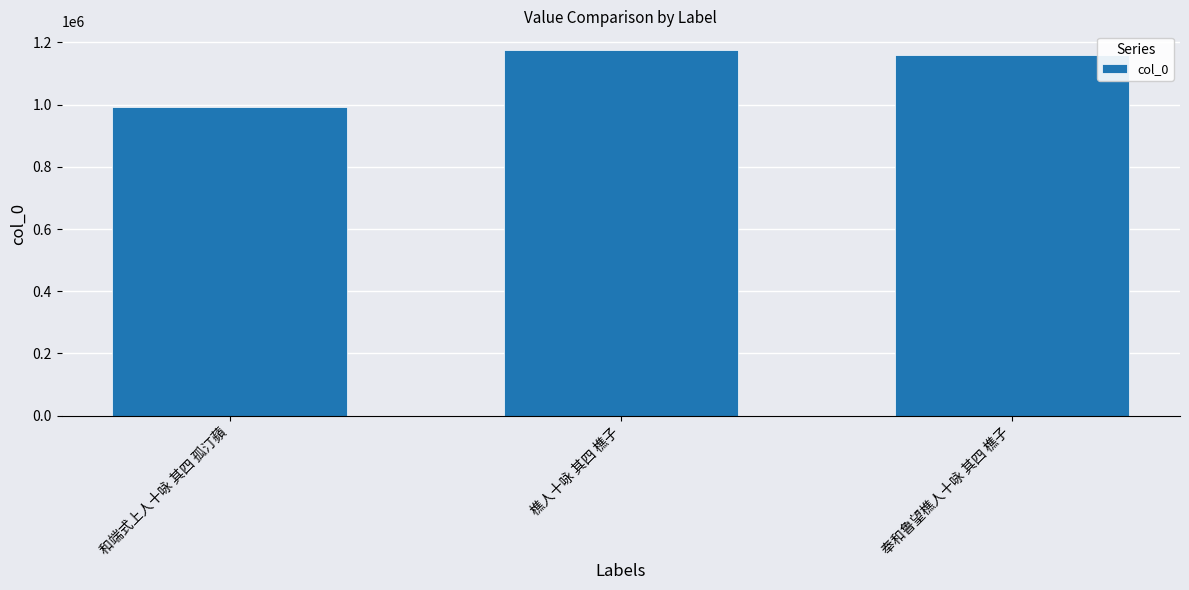

What is the minimum value shown in the chart?

992564